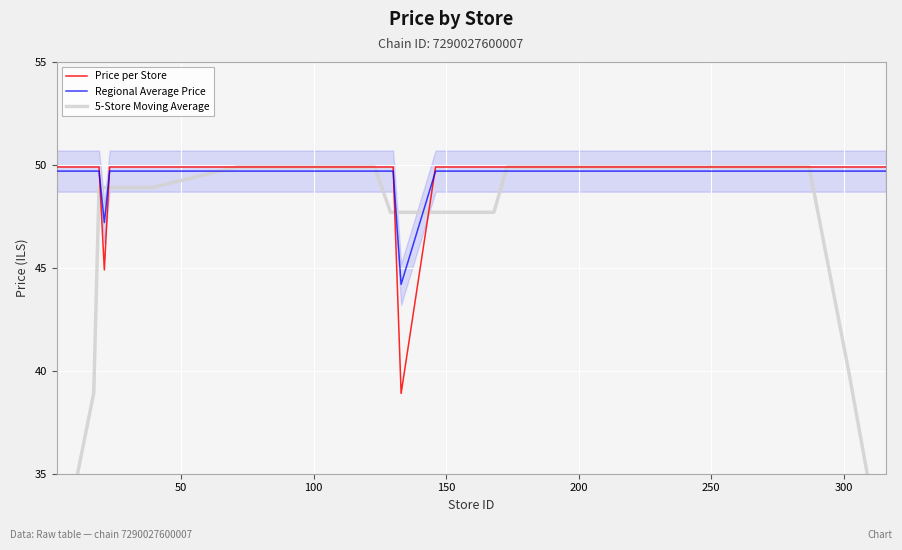

What is the sum of all Regional Average Price values?

1980.0